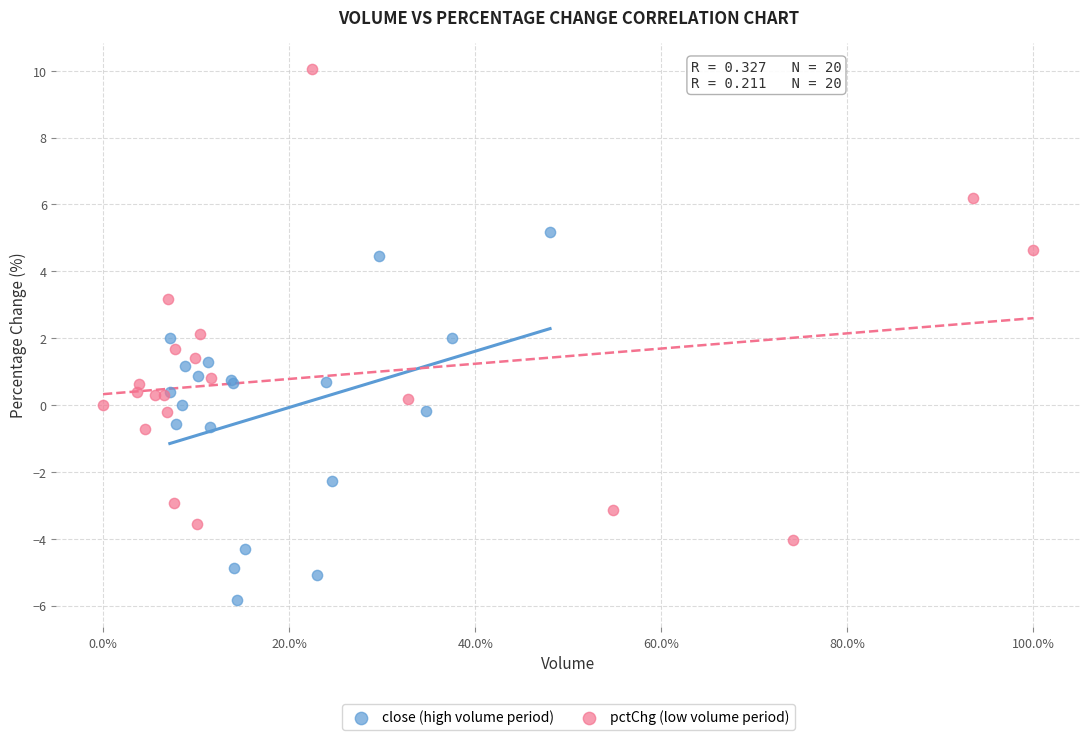

Which series contains the highest Y value?

pctChg (low volume period)